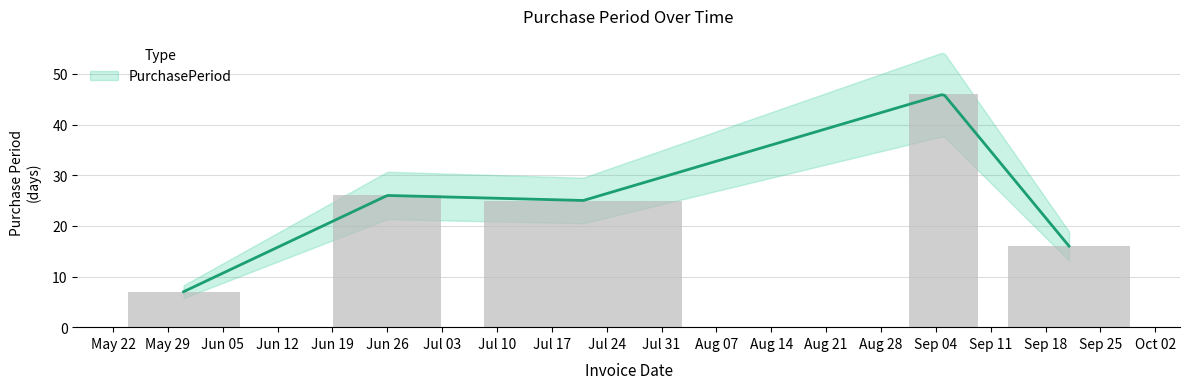

Reading left to right, list all the values displayed in this chart.

7	26	25	46	16